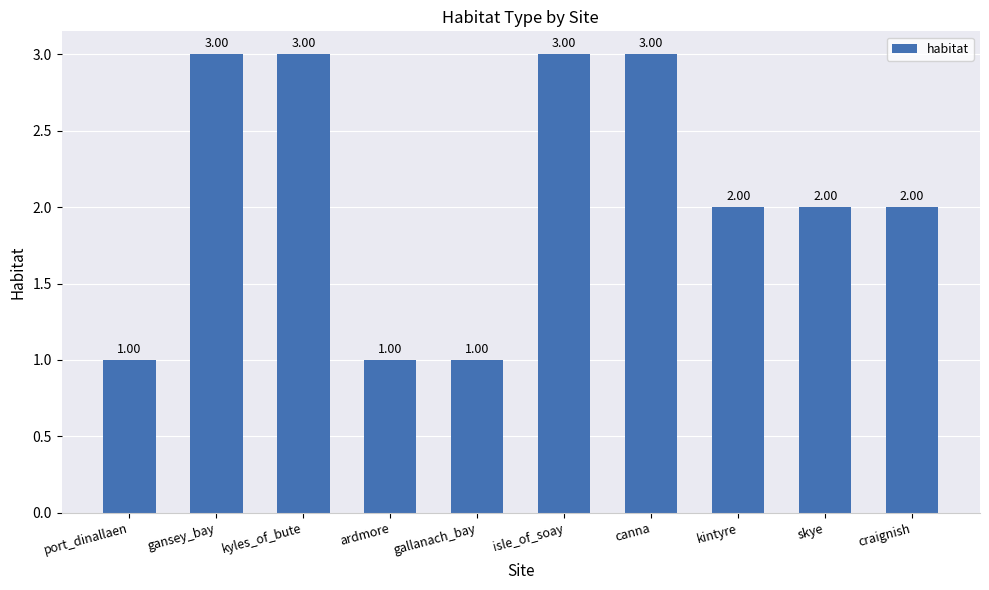

What is the label of the 6th bar from the left?

isle_of_soay